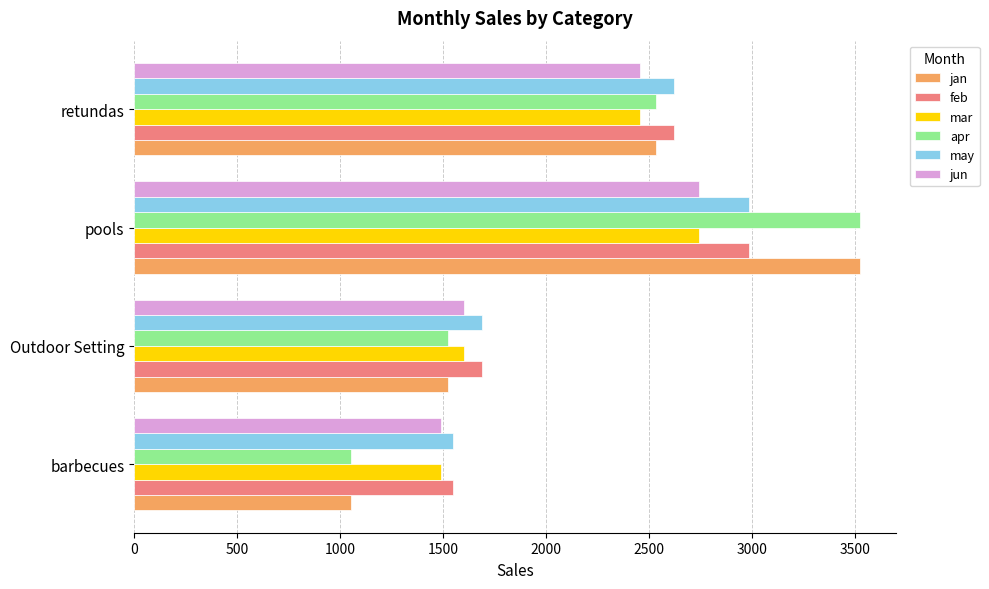

Where is apr nearest to the value 2285?

retundas